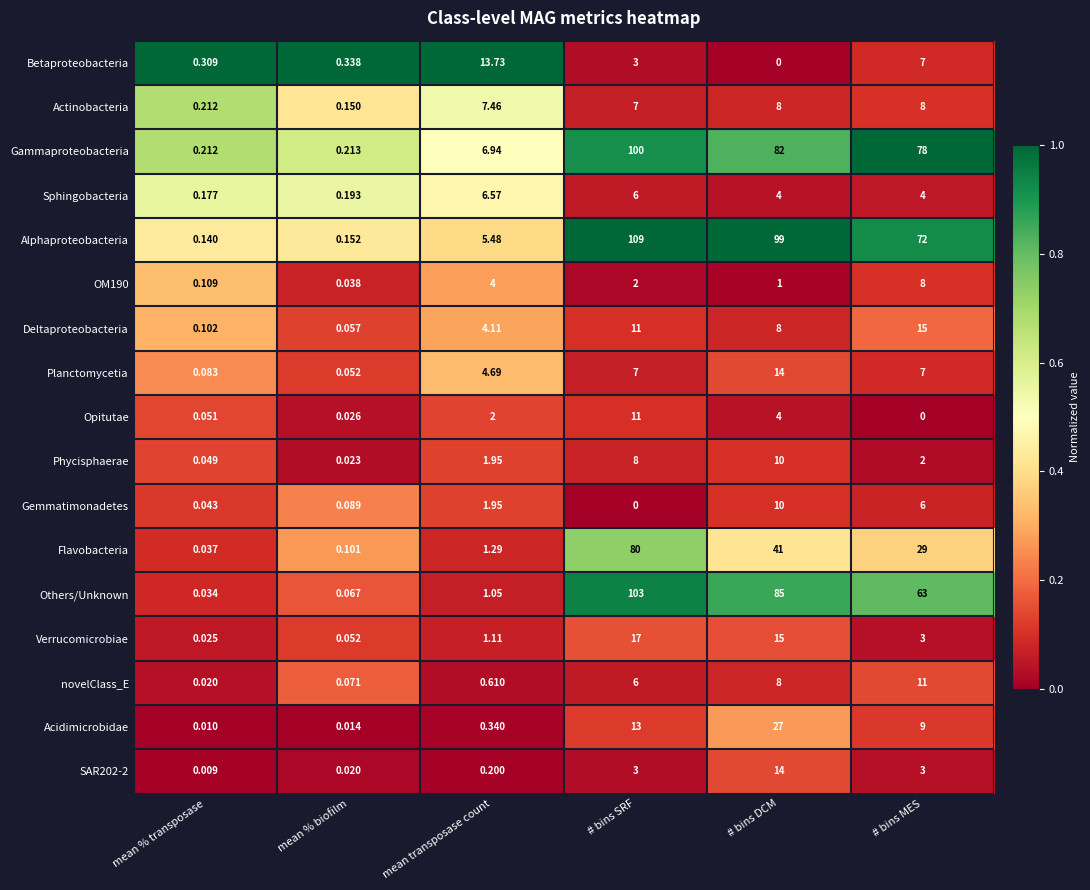

Count the number of categories in the chart.

6